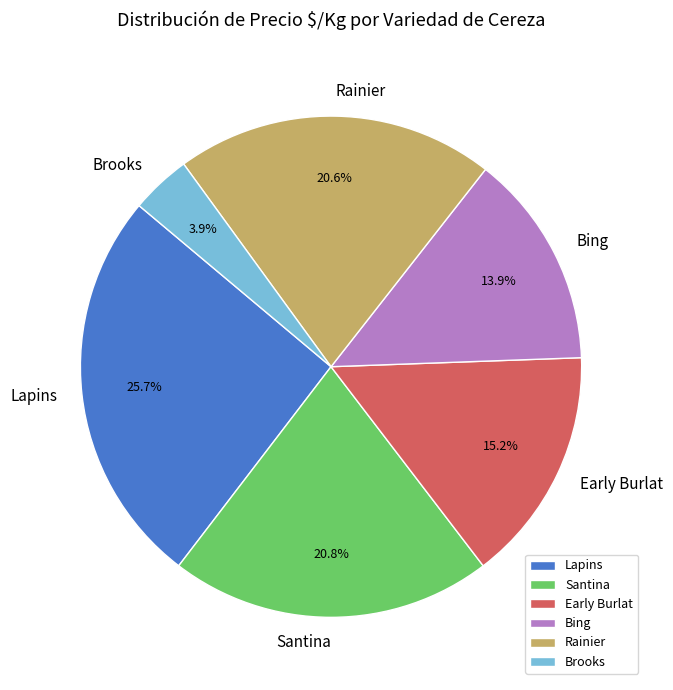

To the nearest percent, what is the difference between the largest and smallest slice percentages?

22%